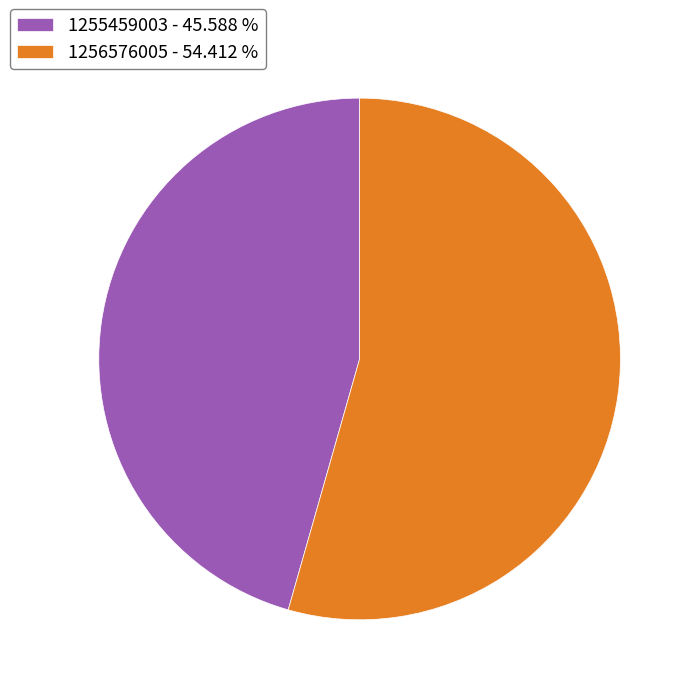

How many segments does this pie chart have?

2